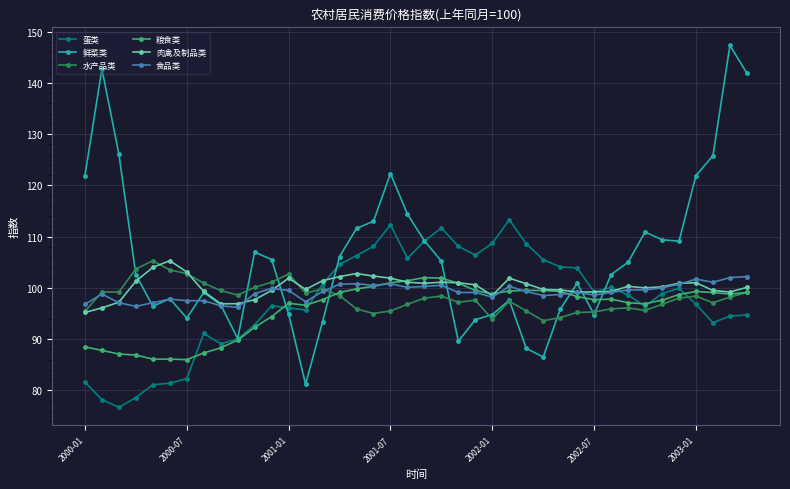

What is the maximum value for 蛋类?

113.3